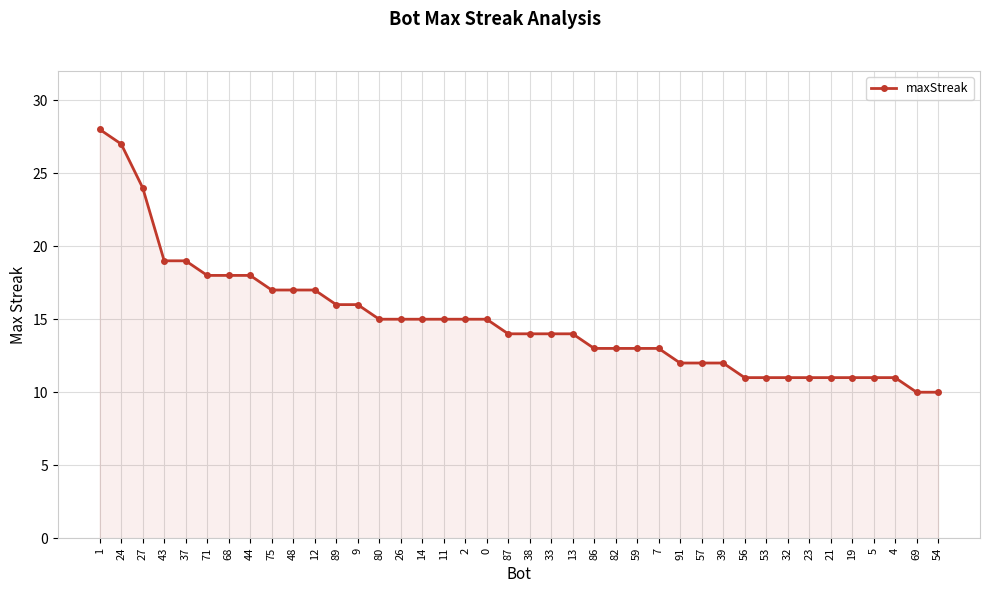

Which has a higher value, 12 or 13?

12